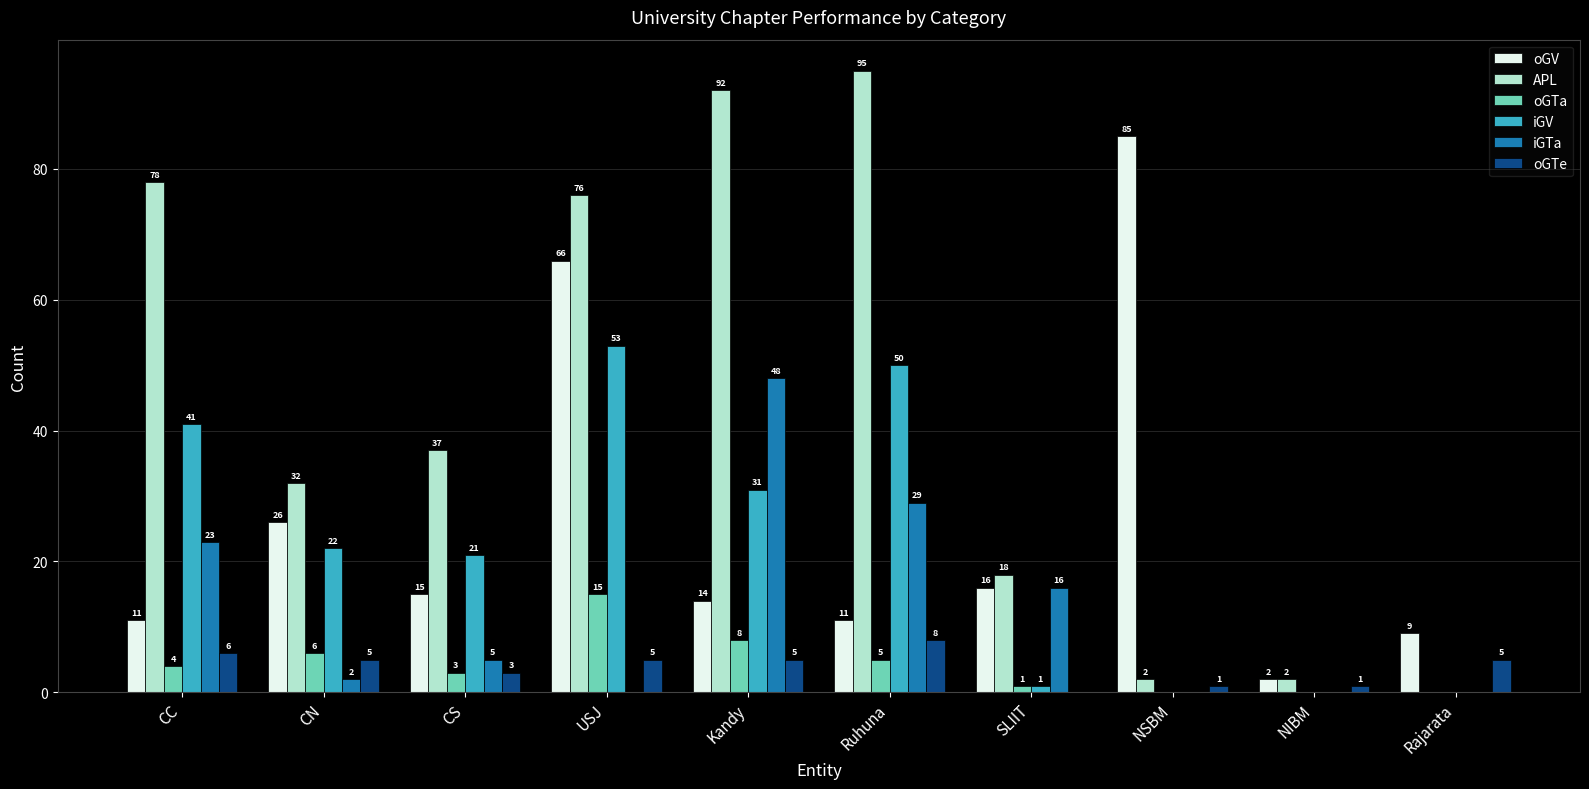

True or false: iGV has a value of 10 at Kandy.

False